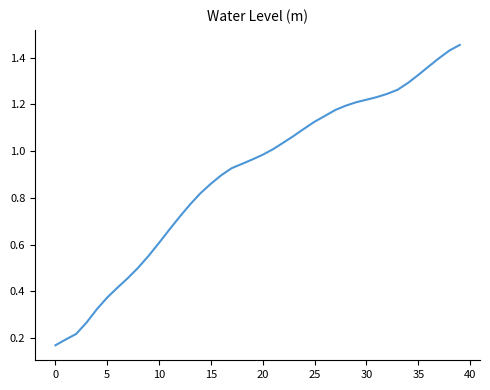

Reading left to right, what are all the values shown in this chart?

0.2	0.2	0.2	0.3	0.3	0.4	0.4	0.5	0.5	0.6	0.6	0.7	0.7	0.8	0.8	0.9	0.9	0.9	0.9	1.0	1.0	1.0	1.0	1.1	1.1	1.1	1.2	1.2	1.2	1.2	1.2	1.2	1.2	1.3	1.3	1.3	1.4	1.4	1.4	1.5